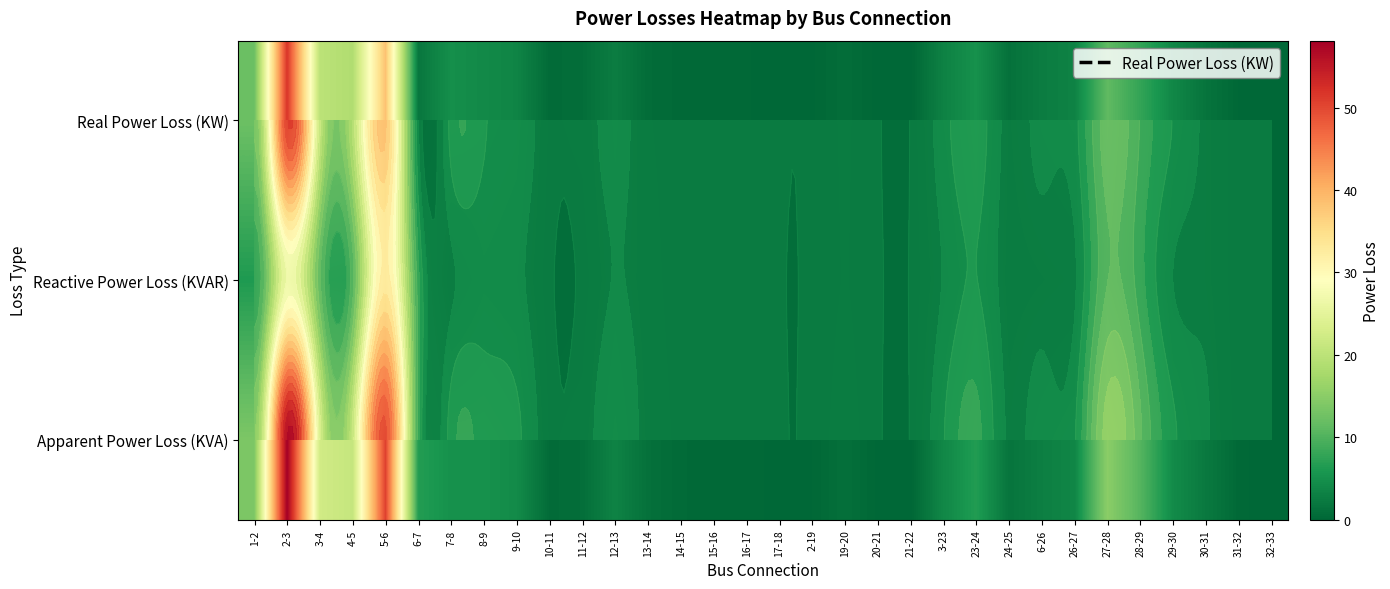

Which has a higher value, 2-19 or 4-5?

4-5